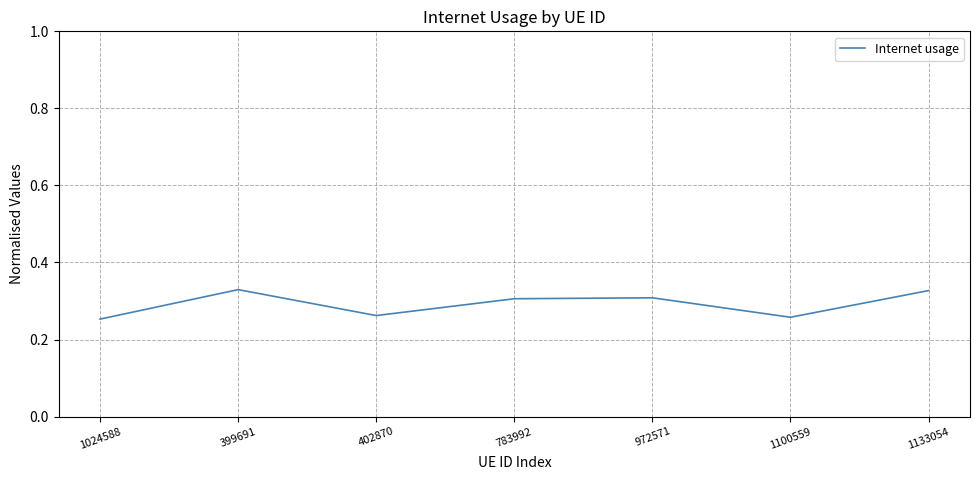

Is it true that the value at 783992 is 0.3?

True